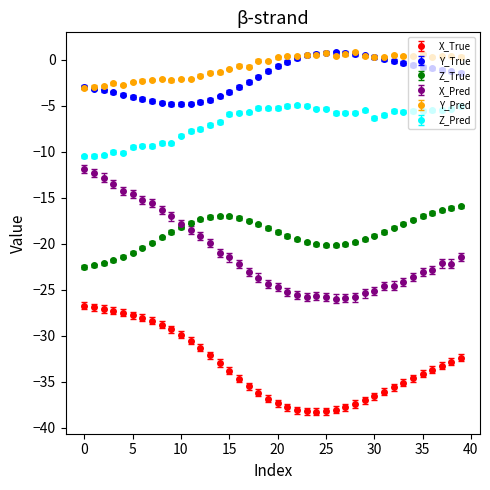

True or false: Z_True has more than 0 interior local peaks.

True